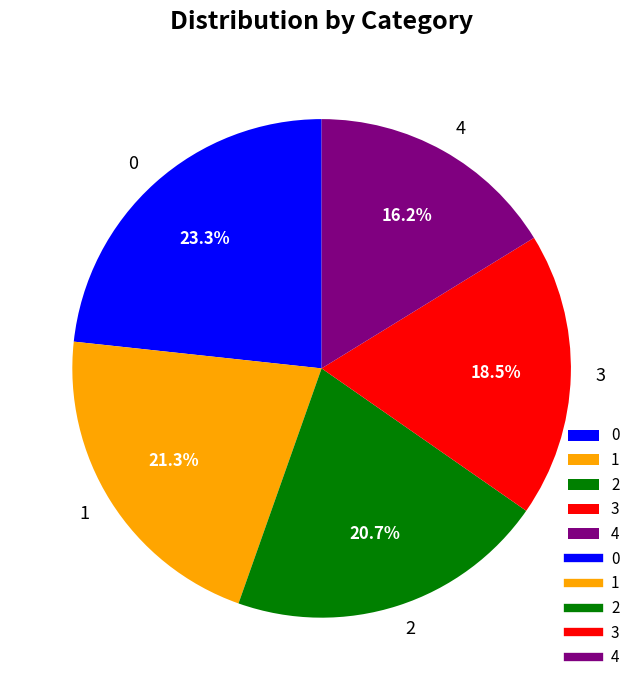

Is it true that 0 is 10% of the pie?

False